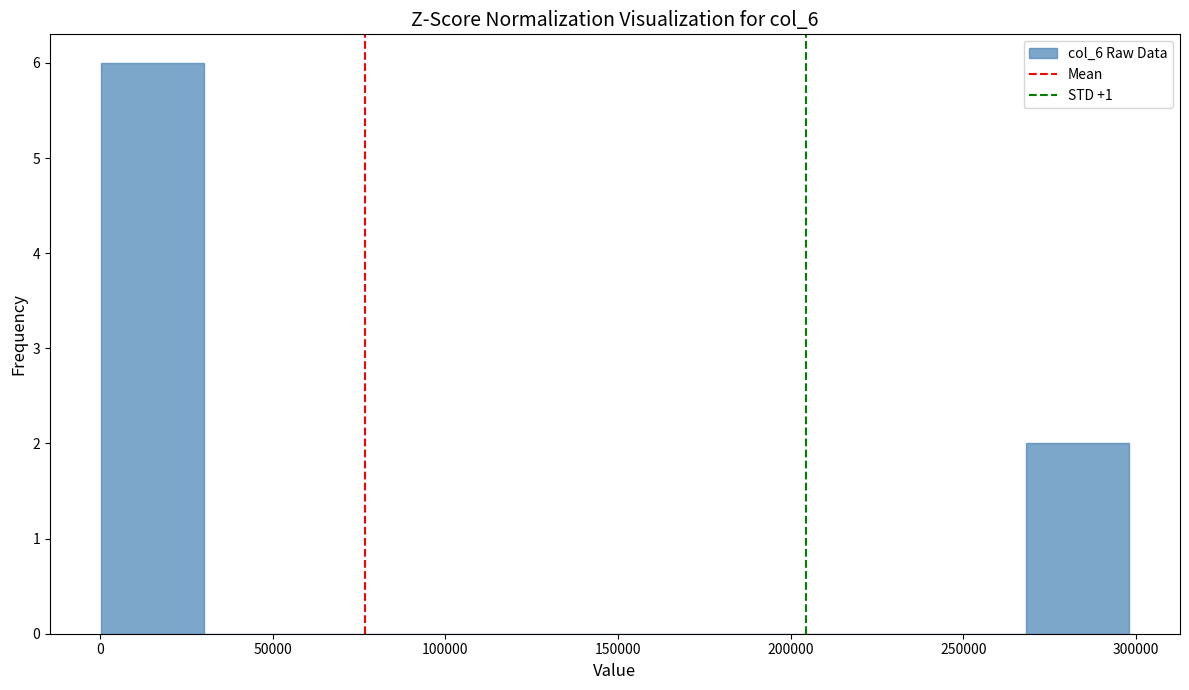

What is the height of the bar covering 0 to 30000 on the x-axis? Neither the bar edges nor the heights are printed on the chart, so give them approximately, as read against the axes.

6